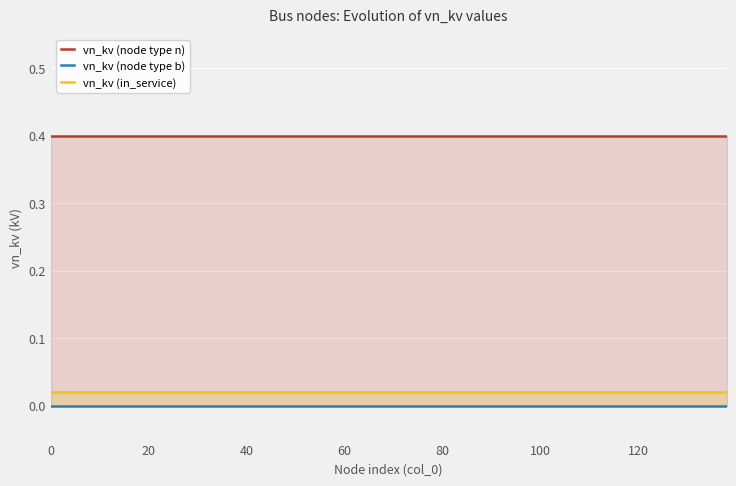

Which series has the widest spread of values?

vn_kv (node type n)